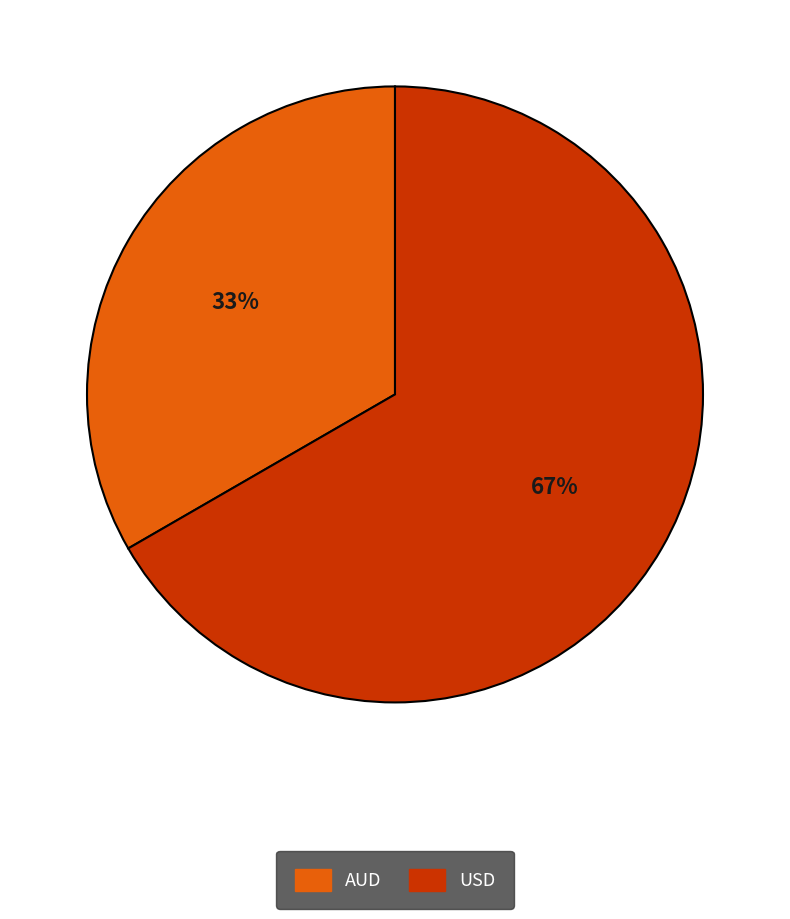

Does any single category account for the majority?

Yes